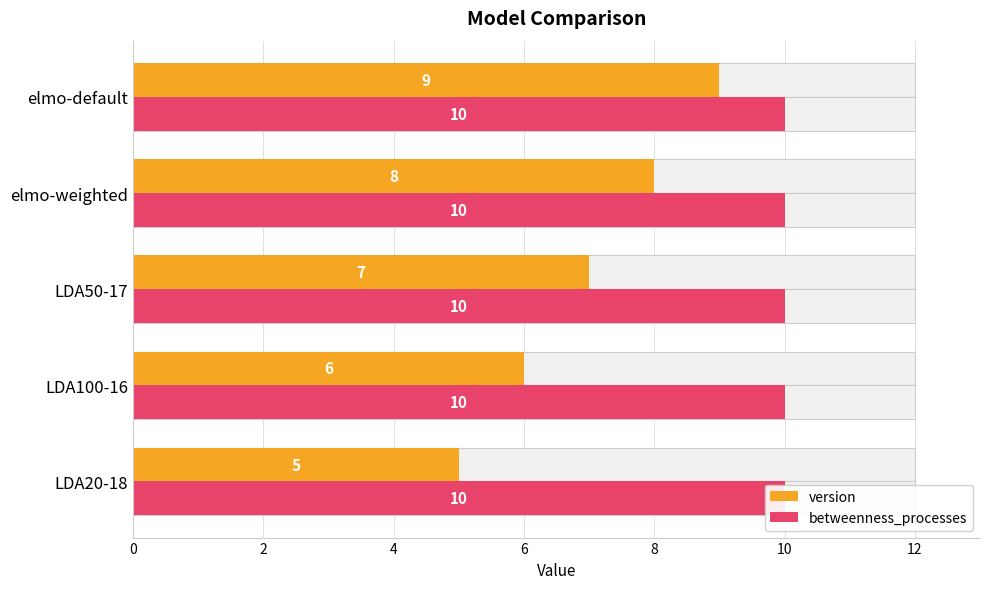

Between 2 and 4, which series saw the biggest shift?

version